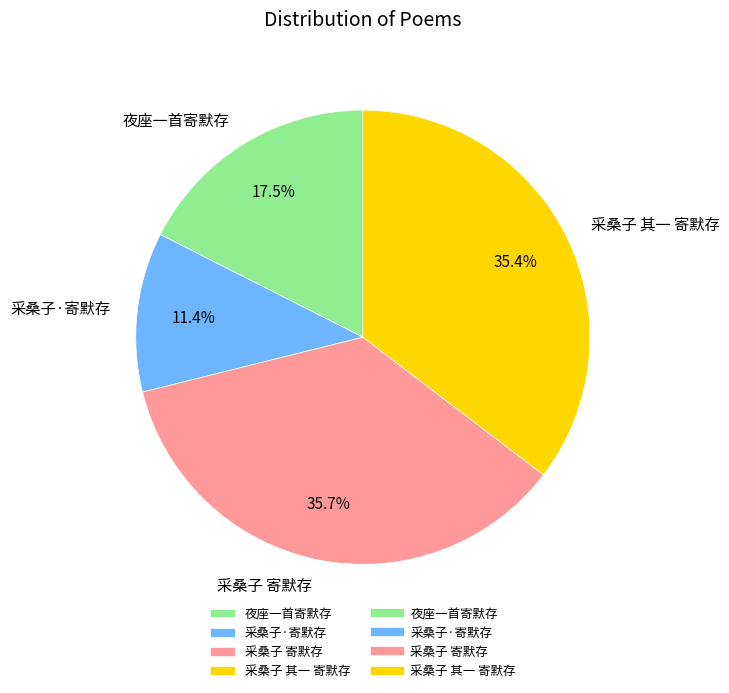

What is the ratio of the value at 夜座一首寄默存 to the value at 采桑子 其一 寄默存?

0.5